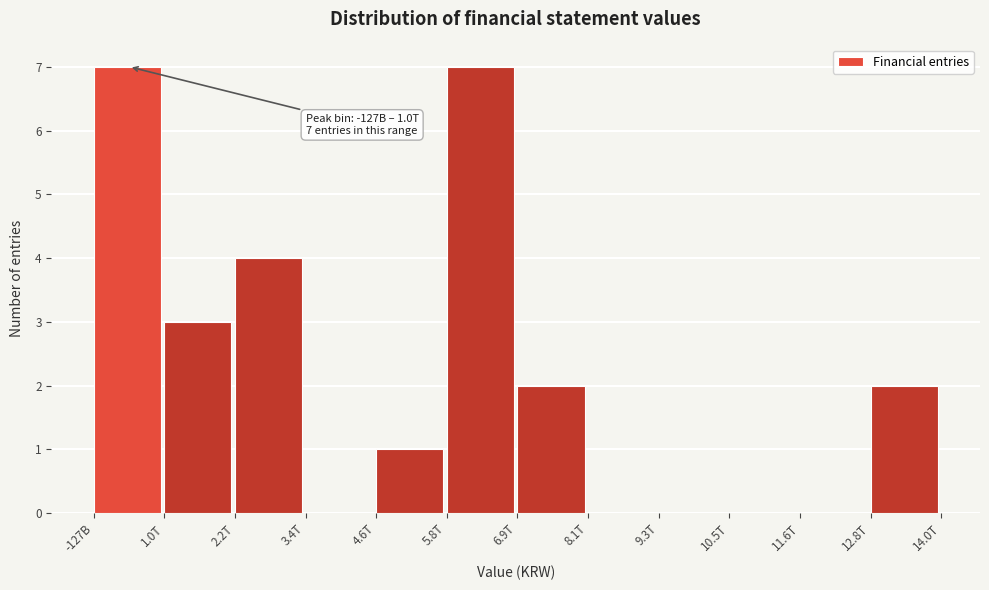

Reading left to right, what are all the values shown in this chart?

-127B=7	1.0T=3	2.2T=4	3.4T=0	4.6T=1	5.8T=7	6.9T=2	8.1T=0	9.3T=0	10.5T=0	11.6T=0	12.8T=2